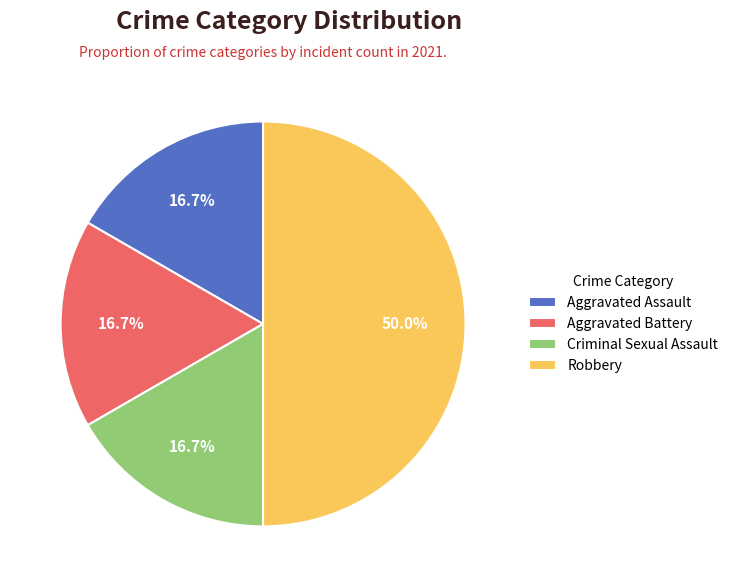

To the nearest percent, what is the combined percentage of Criminal Sexual Assault and Aggravated Battery?

33%